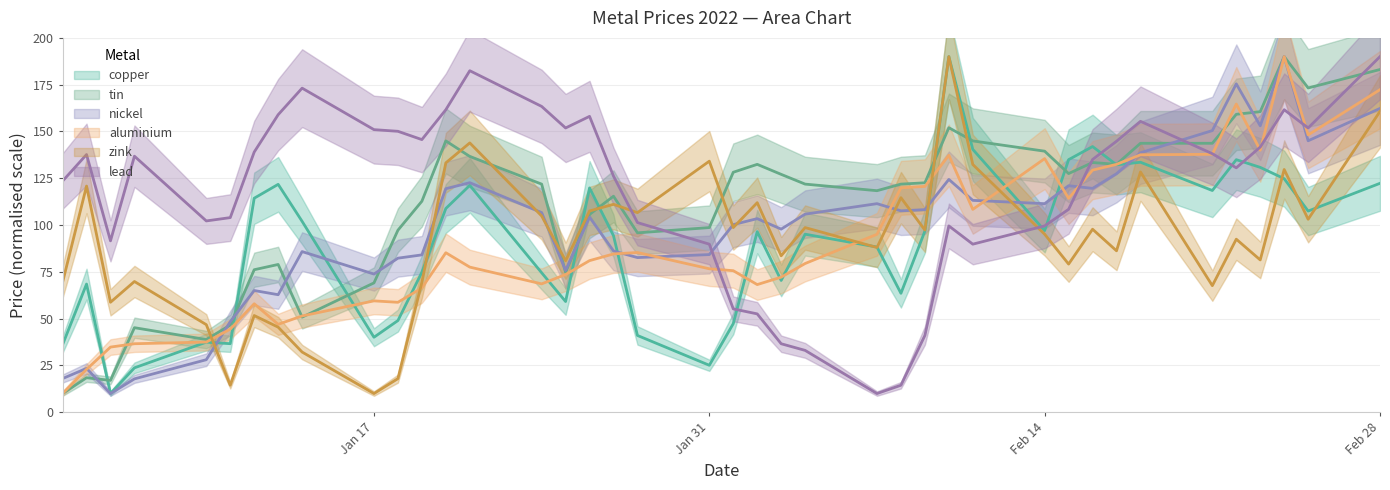

The tin series shows 143.7 at 2022-02-18. True or false?

True